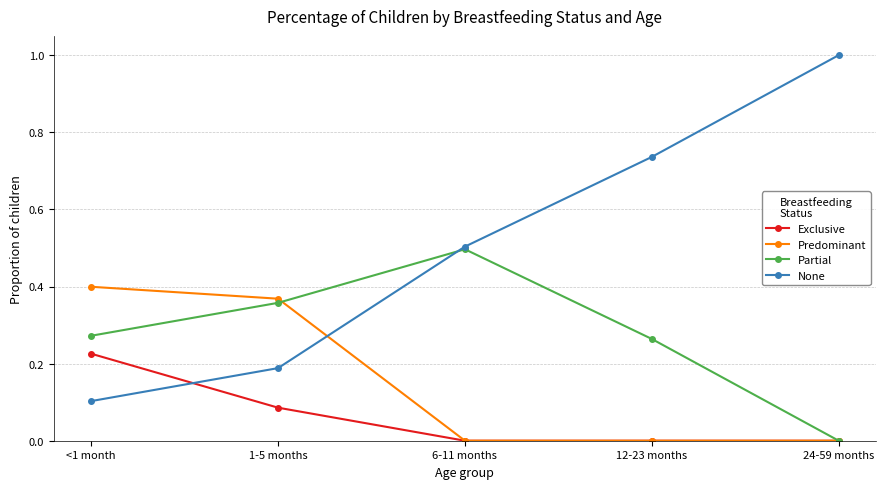

What are all the series names shown in the legend?

Exclusive, Predominant, Partial, None